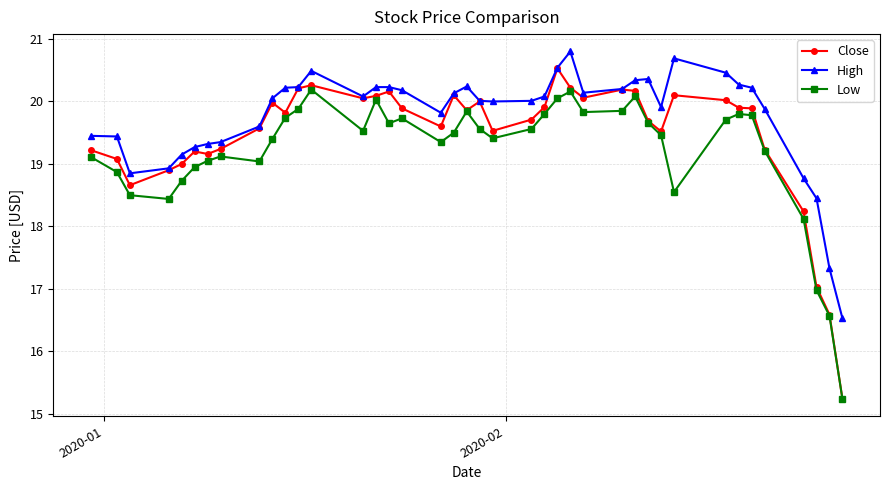

List the series in order of their peak value, highest first.

High, Close, Low